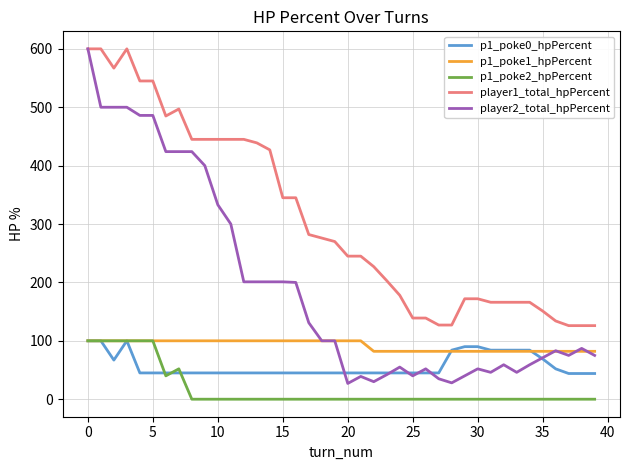

True or false: p1_poke2_hpPercent and player1_total_hpPercent cross at least once.

False